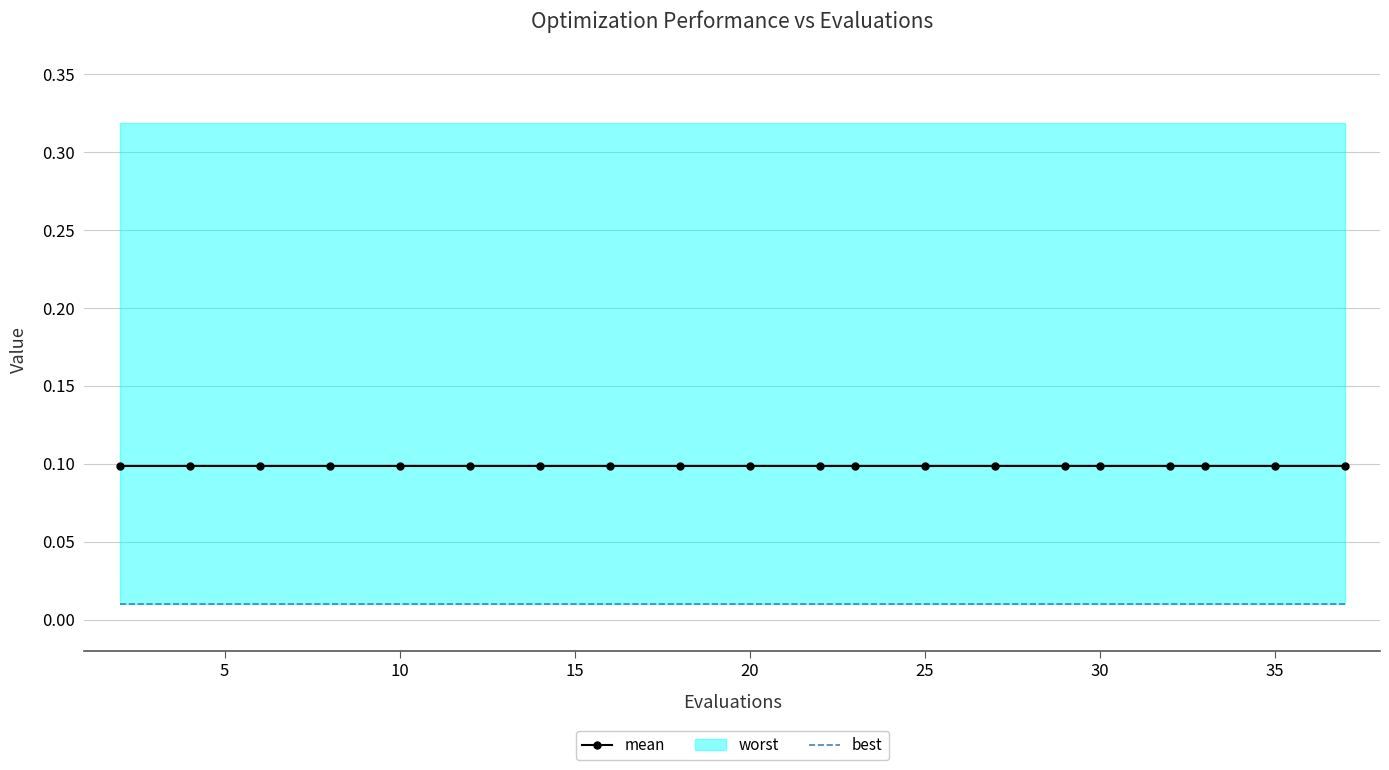

What is the sum of the mean values at 10 and 35?

0.2